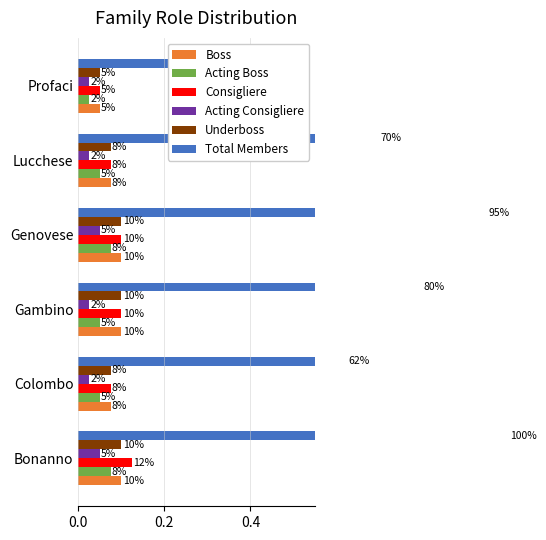

What is the sum of all Acting Consigliere values?

0.2